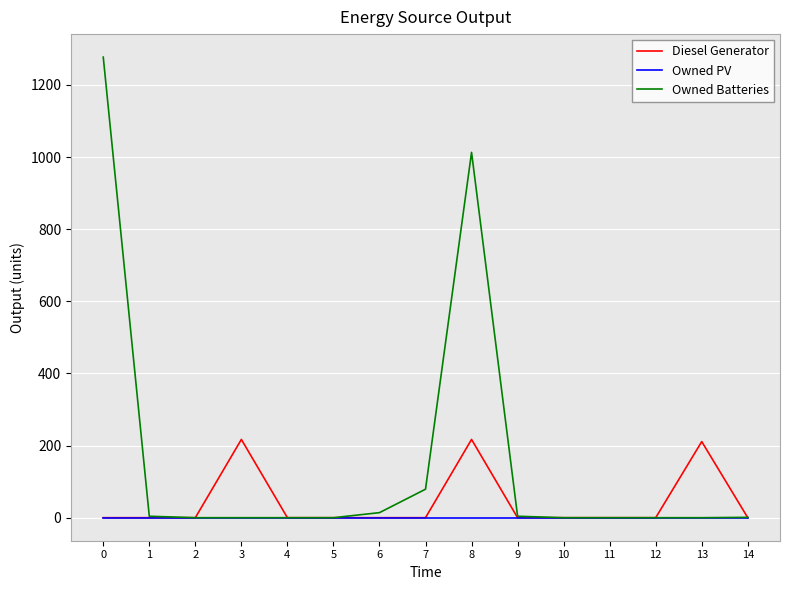

Rank the series by their maximum value, from highest to lowest.

Owned Batteries, Diesel Generator, Owned PV